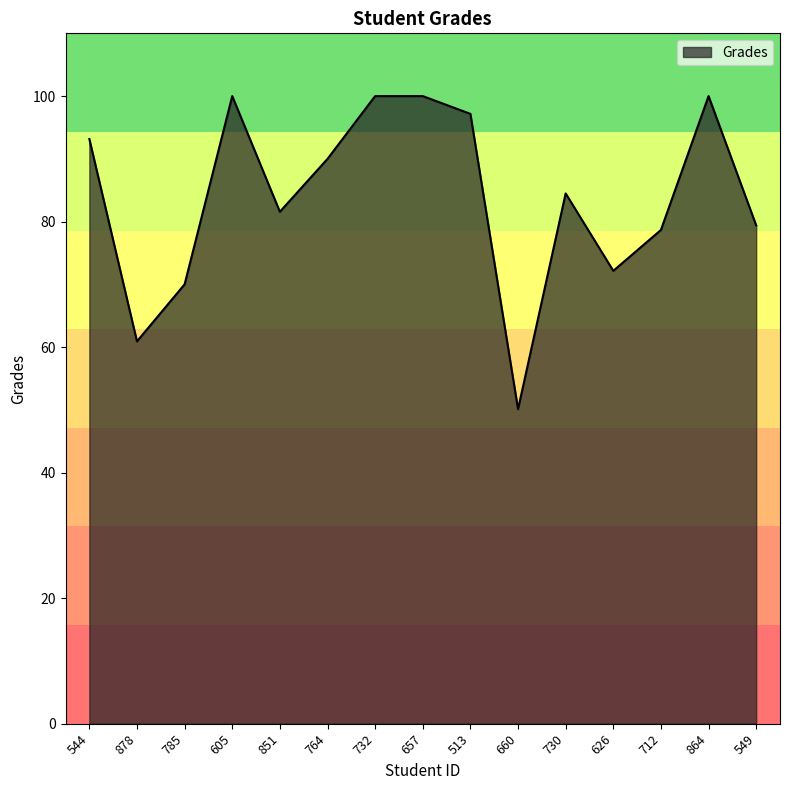

What is the difference between the second highest and second lowest values?

39.1